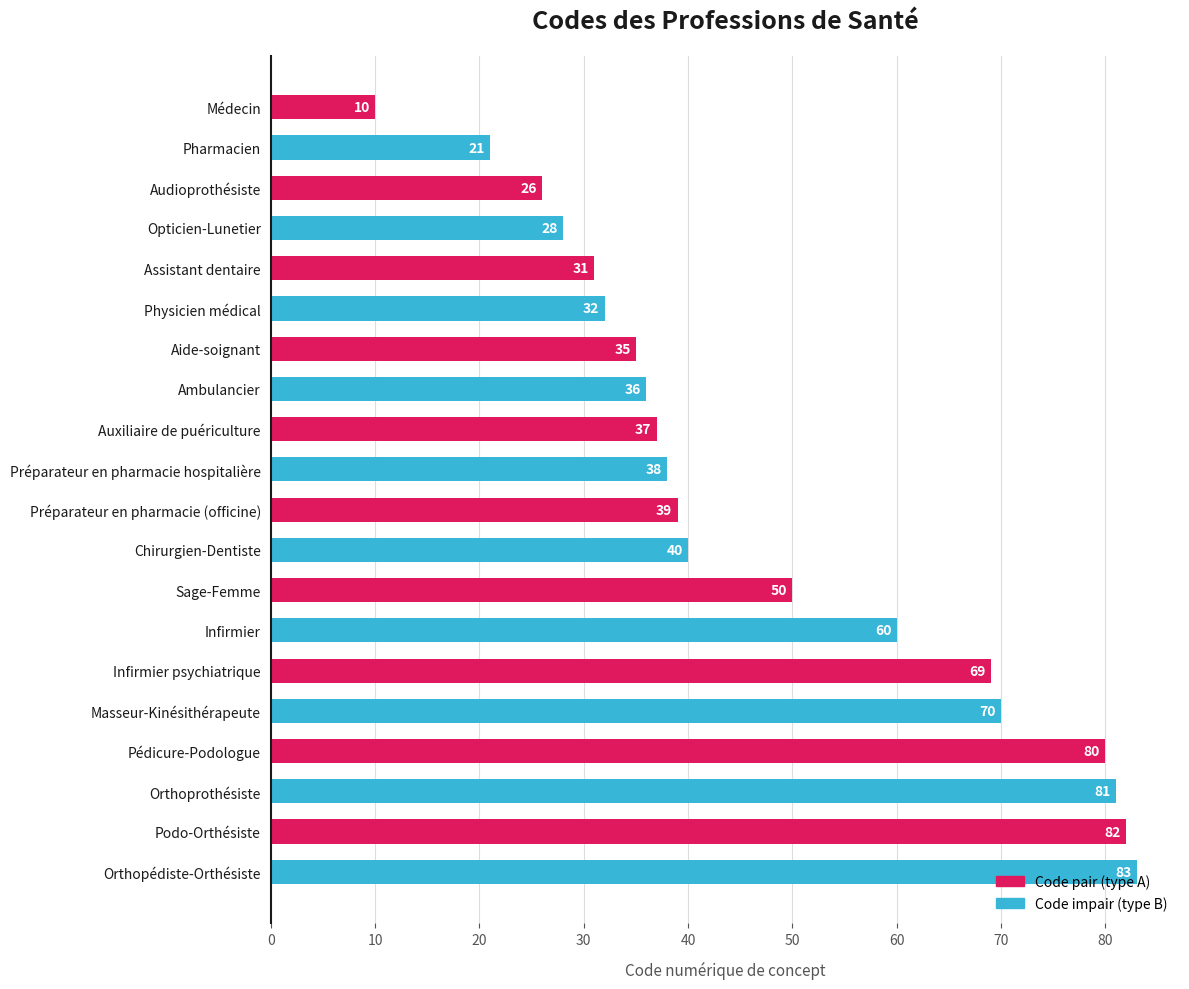

The value at Sage-Femme is 85. True or false?

False